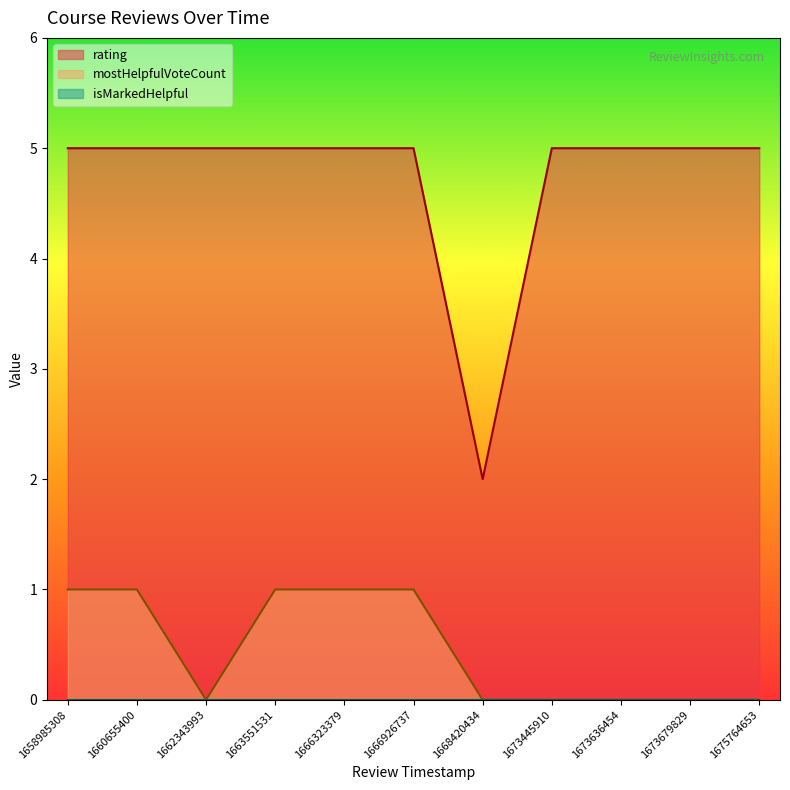

Which series has the largest range (max minus min)?

rating